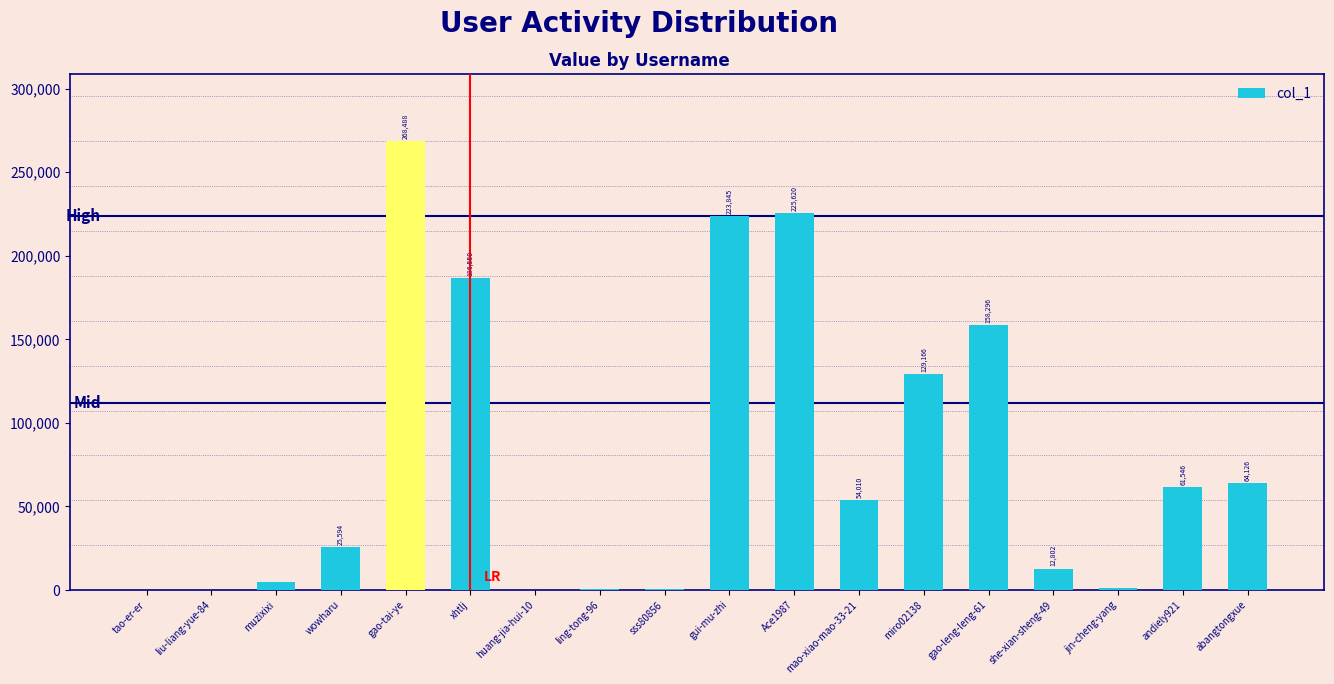

Are the bars horizontal?

No